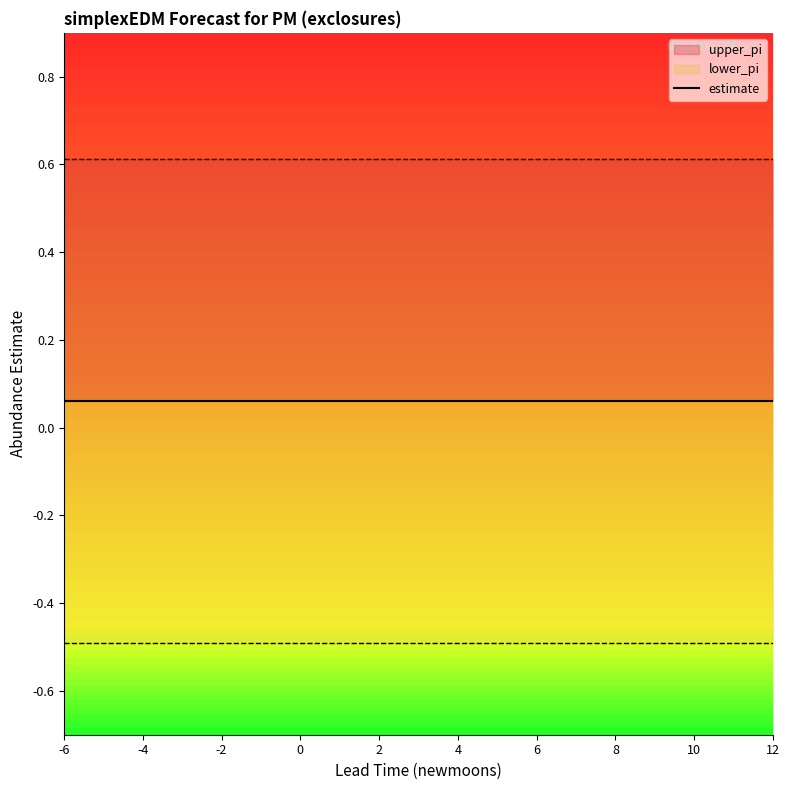

True or false: lower_pi has more than 0 points higher than both neighbors.

False